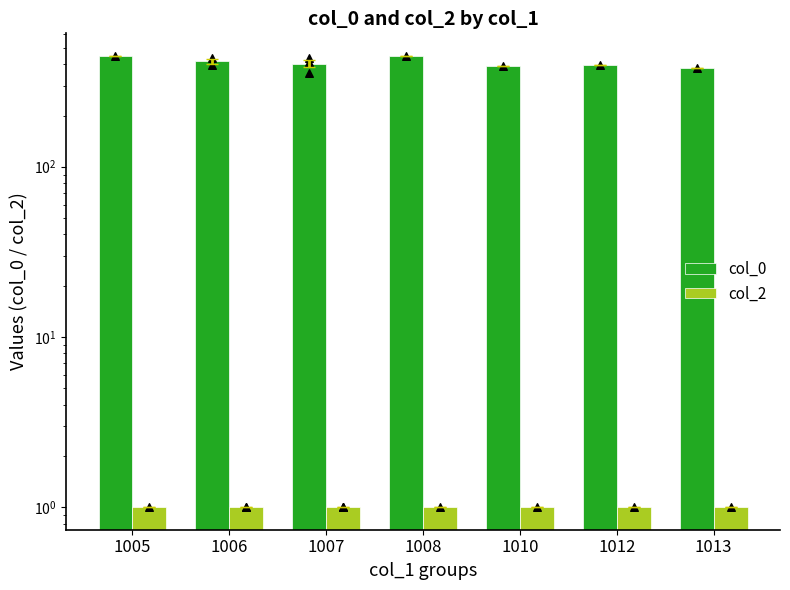

Is the value of col_2 at 1005 greater than the value of col_0 at 1007?

No